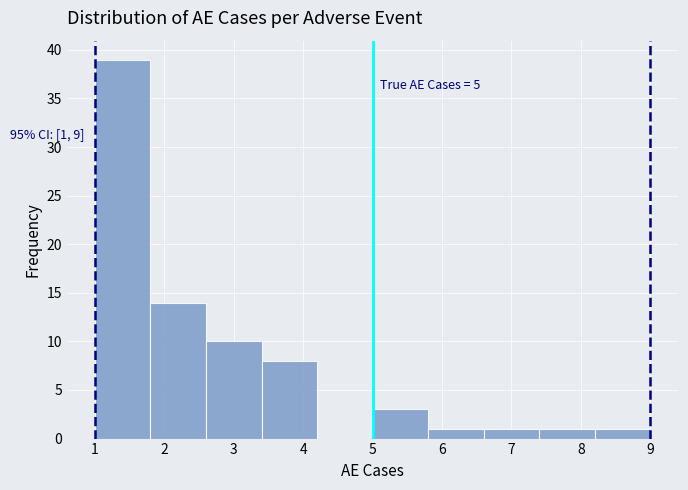

Over which range of the x-axis is the bar tallest?

1.0 to 1.8